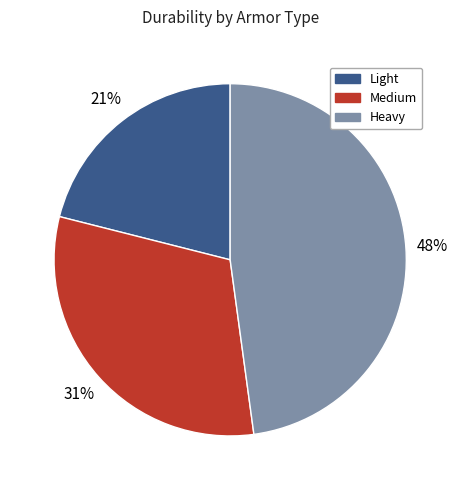

Does any single category account for the majority?

No